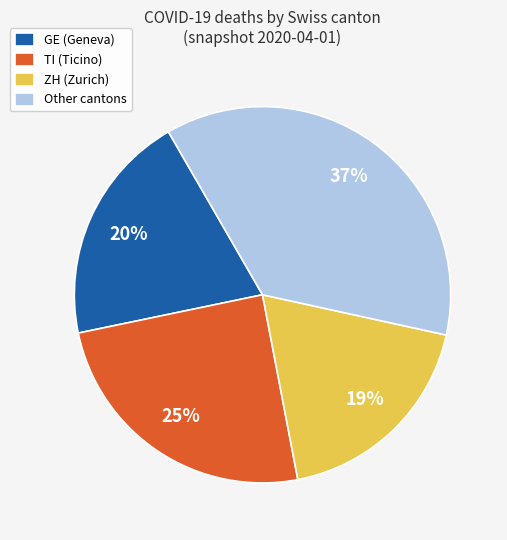

To the nearest percent, what portion does GE (Geneva) represent?

20%